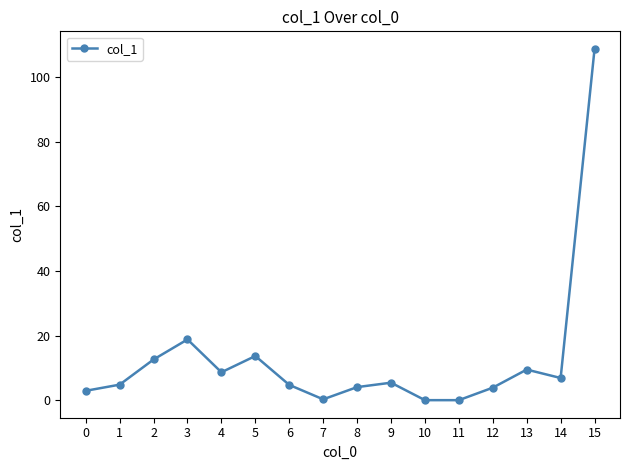

What is the change in value from 5 to 10?

-13.7